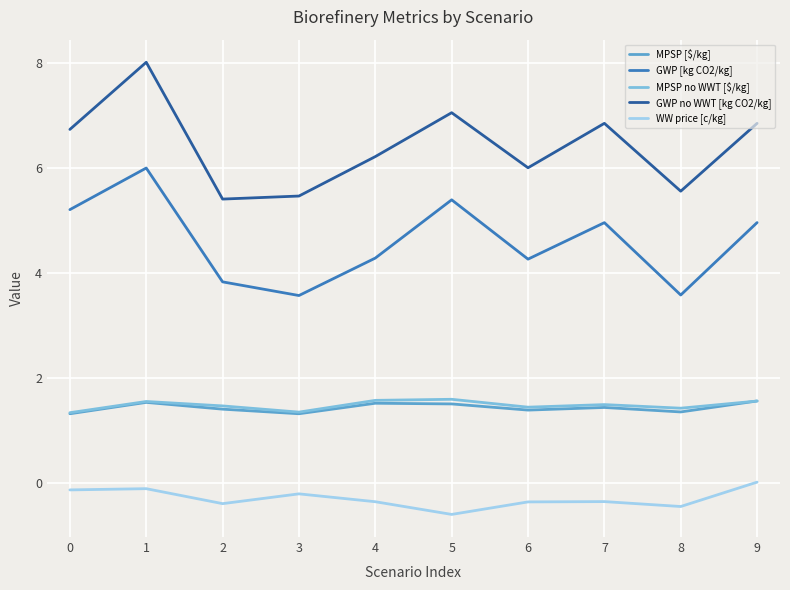

What is the minimum value shown in the chart?

-0.6